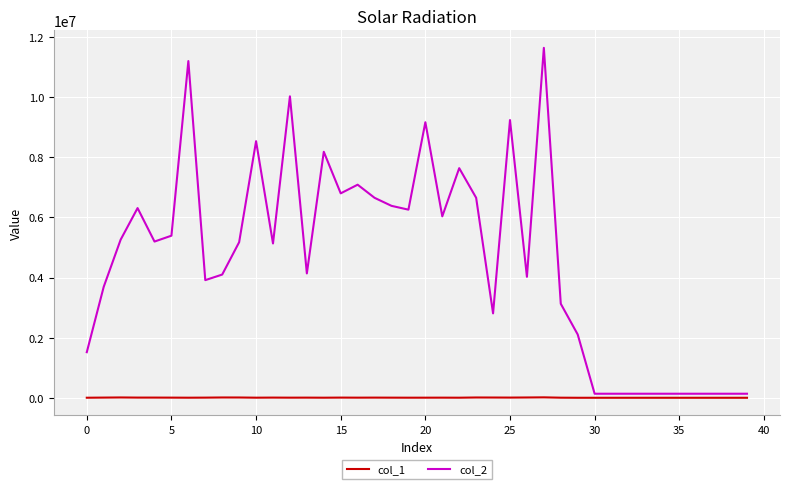

List the series in order of their peak value, highest first.

col_2, col_1